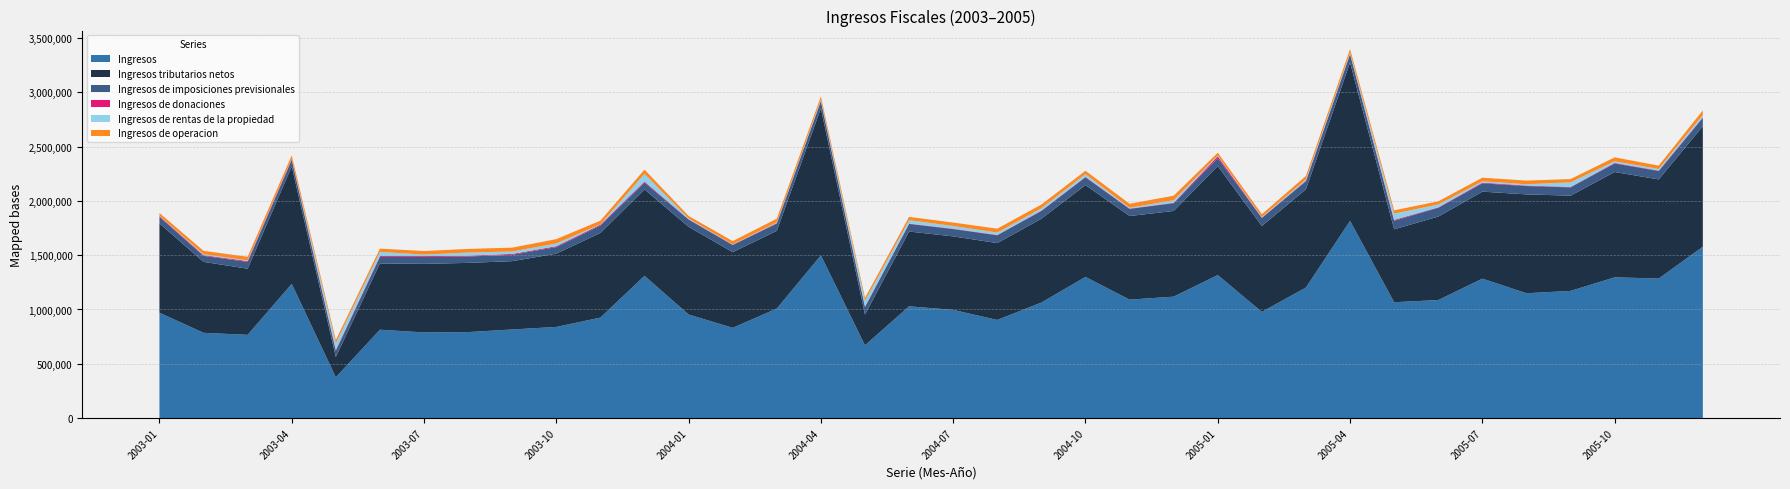

Reading left to right, extract all data points from this chart.

Ingresos: 970411	785142	766470	1236012	375631	813691	788520	791796	815946	839417	925332	1310451	953846	830990	1008662	1498765	669969	1029424	996453	903706	1064037	1300475	1090819	1118520	1317693	977493	1202924	1817104	1067104	1087064	1284373	1149972	1171260	1296473	1285289	1578623
Ingresos tributarios netos: 822887	653815	609382	1082464	187073	611033	632015	637727	629583	675272	780235	795835	807997	697300	715987	1354354	283450	688932	677281	708298	772092	846151	770597	789353	1004256	791984	905077	1458935	671854	768913	801622	910827	877619	970351	913386	1109965
Ingresos de imposiciones previsionales: 60279	55508	62807	59107	57567	59824	63378	58878	58684	60328	68033	63585	67009	65981	67695	66288	70034	70160	66969	72170	72203	71794	65747	71579	71916	74210	74592	75648	78158	81016	76731	76604	76391	78927	77193	78234
Ingresos de donaciones: 6925	6543	7734	7367	7972	8005	7958	7997	7809	8204	8449	9430	3329	2784	3425	3453	3674	3323	3924	3309	3173	3946	3247	4063	18183	2949	4395	4392	8698	4118	6725	5022	4231	5210	4124	3911
Ingresos de rentas de la propiedad: 3353	8190	6477	3961	60813	38664	14046	28700	22312	25340	3259	70873	7398	3295	6765	10889	52214	31131	24914	21354	20677	24710	7169	23085	6891	5728	12578	12372	57209	25976	11757	11752	41983	14828	15174	22411
Ingresos de operacion: 25367	31084	33200	31274	29042	29527	32858	33085	35651	39793	33385	38707	22459	29669	34415	29270	27501	30501	31553	35889	35186	31342	36753	42030	25710	25558	31687	31923	30878	29627	33432	33619	30389	36125	30848	41730